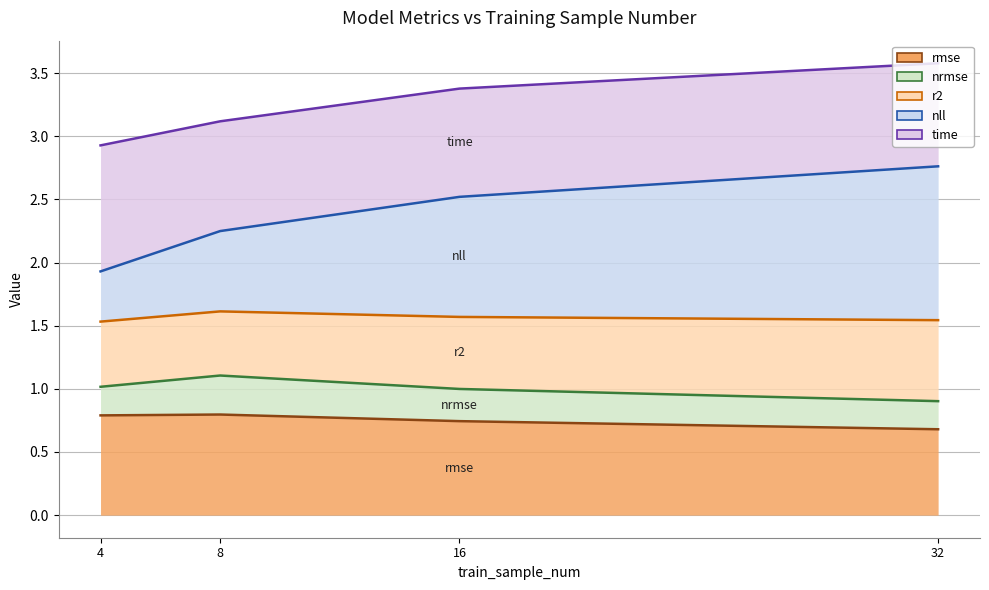

List the labels in order of nrmse value, smallest first.

4, 32, 16, 8